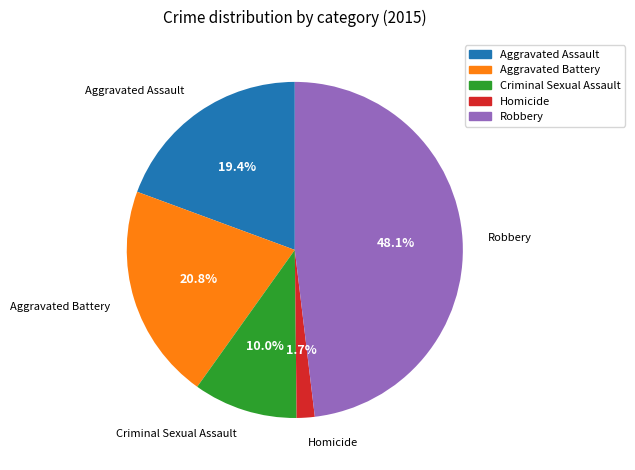

True or false: Robbery accounts for 60% of the total.

False